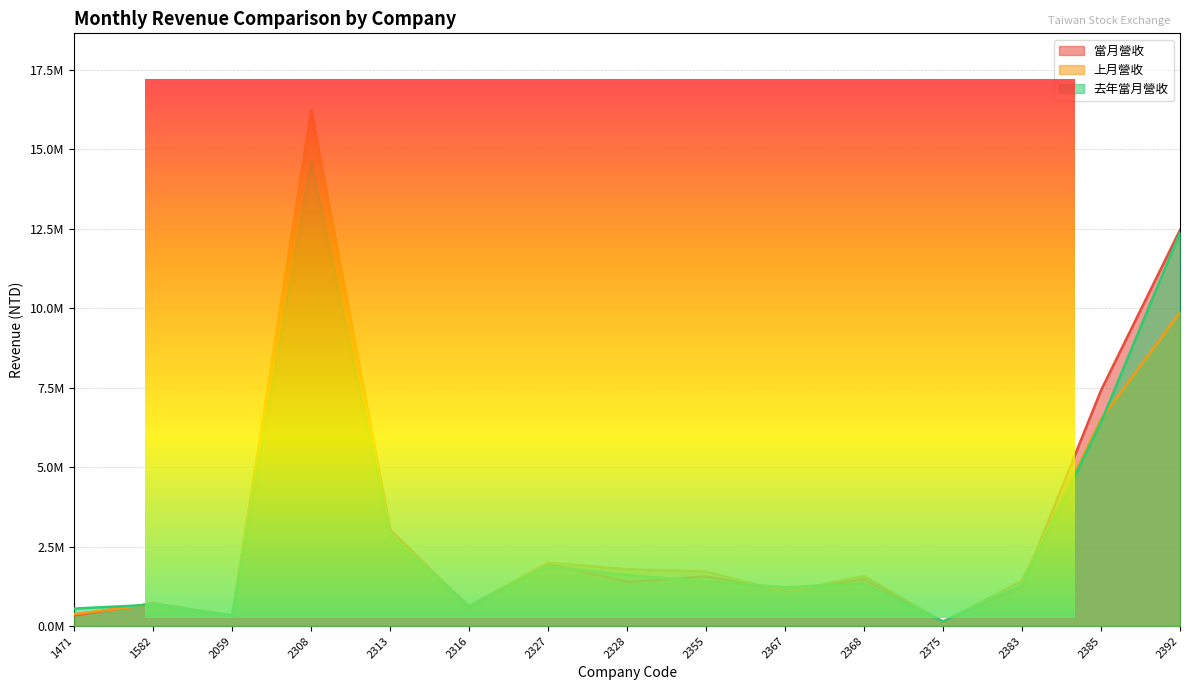

Read the 當月營收 value at 2059.

0.3